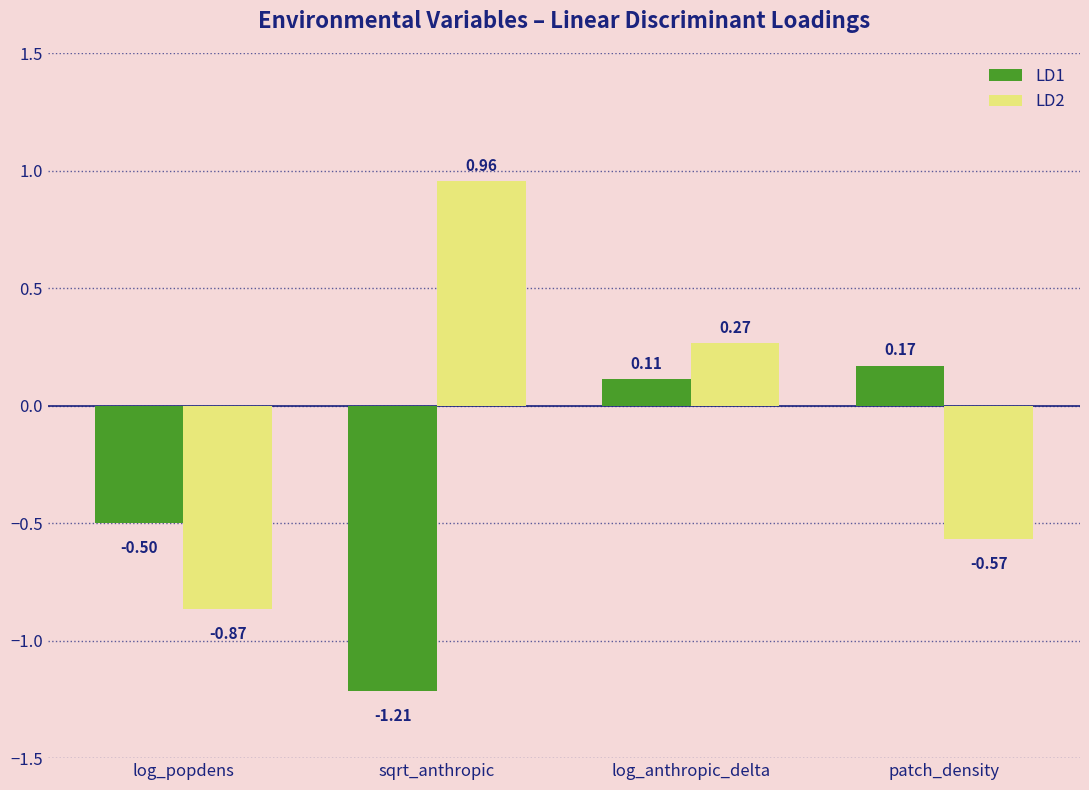

How many bars are there in each group?

2